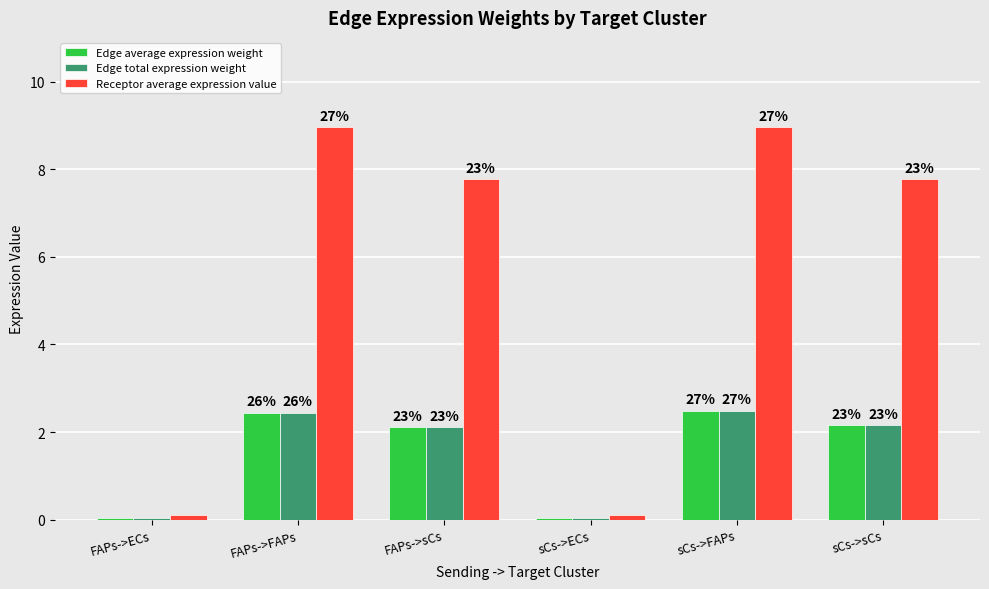

What are all the series names shown in the legend?

Edge average expression weight, Edge total expression weight, Receptor average expression value